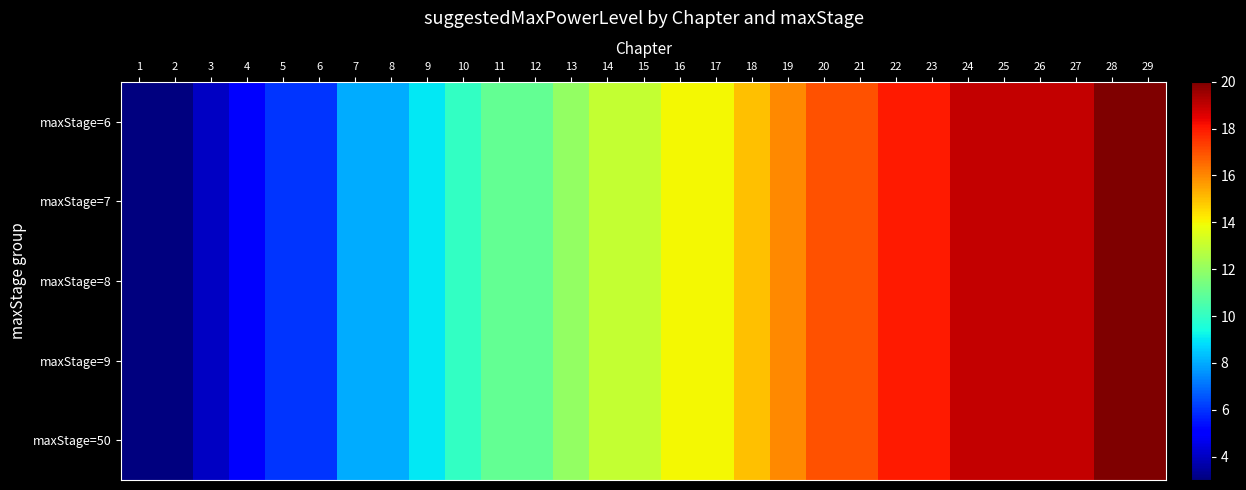

What is the maximum value shown in the chart?

20